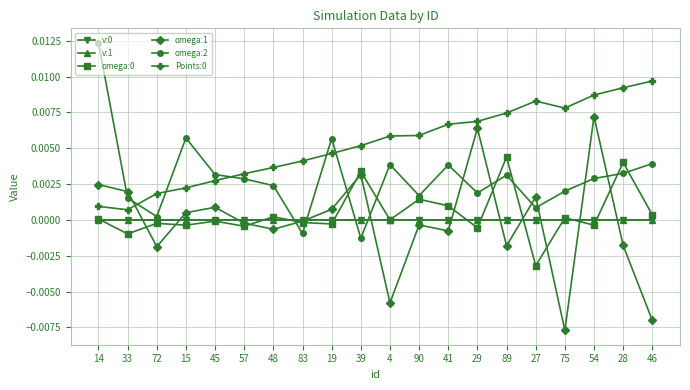

Where is the first local minimum for omega:1?

72